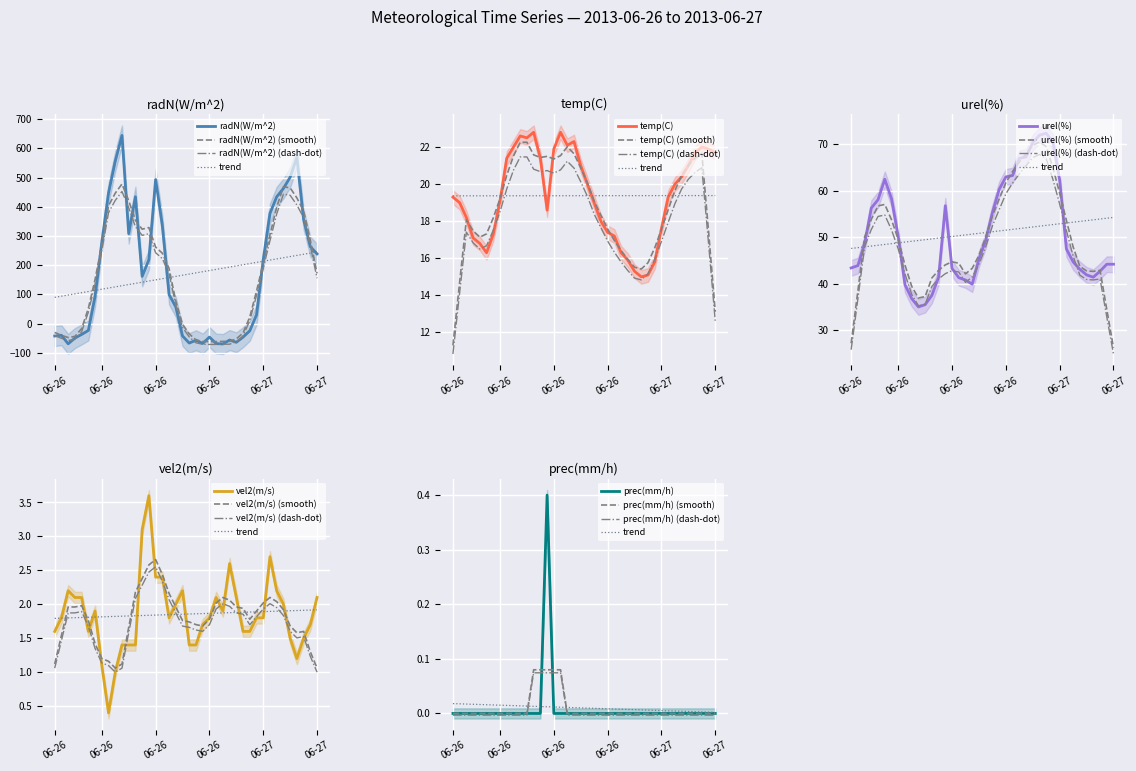

How many series are shown in this chart?

5